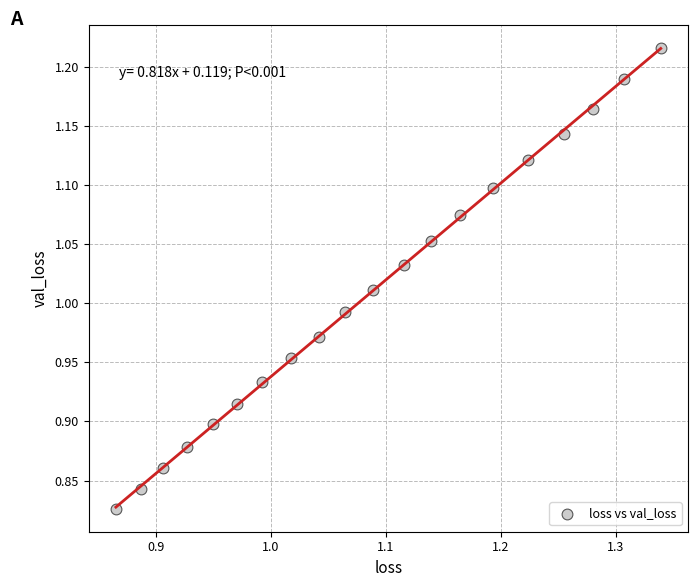

How many data points are displayed?

20